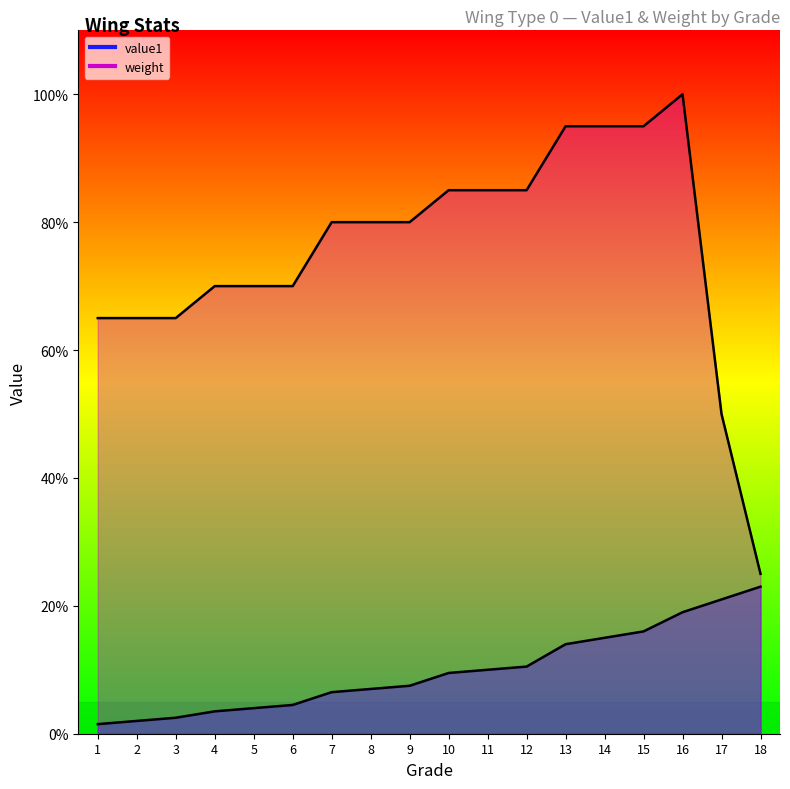

Between 3 and 9, which series saw the biggest shift?

weight